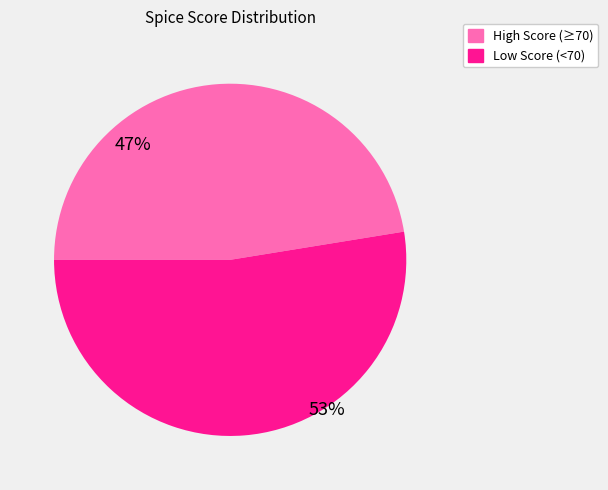

Is there any slice that represents more than half of the pie?

Yes